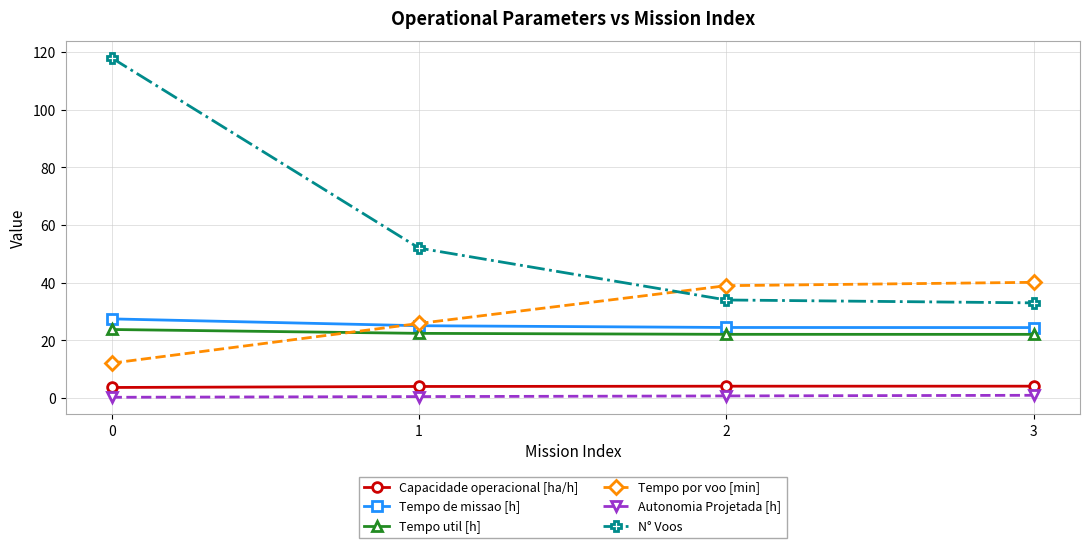

Is it true that Tempo de missao [h] equals 24.4 at 3?

True